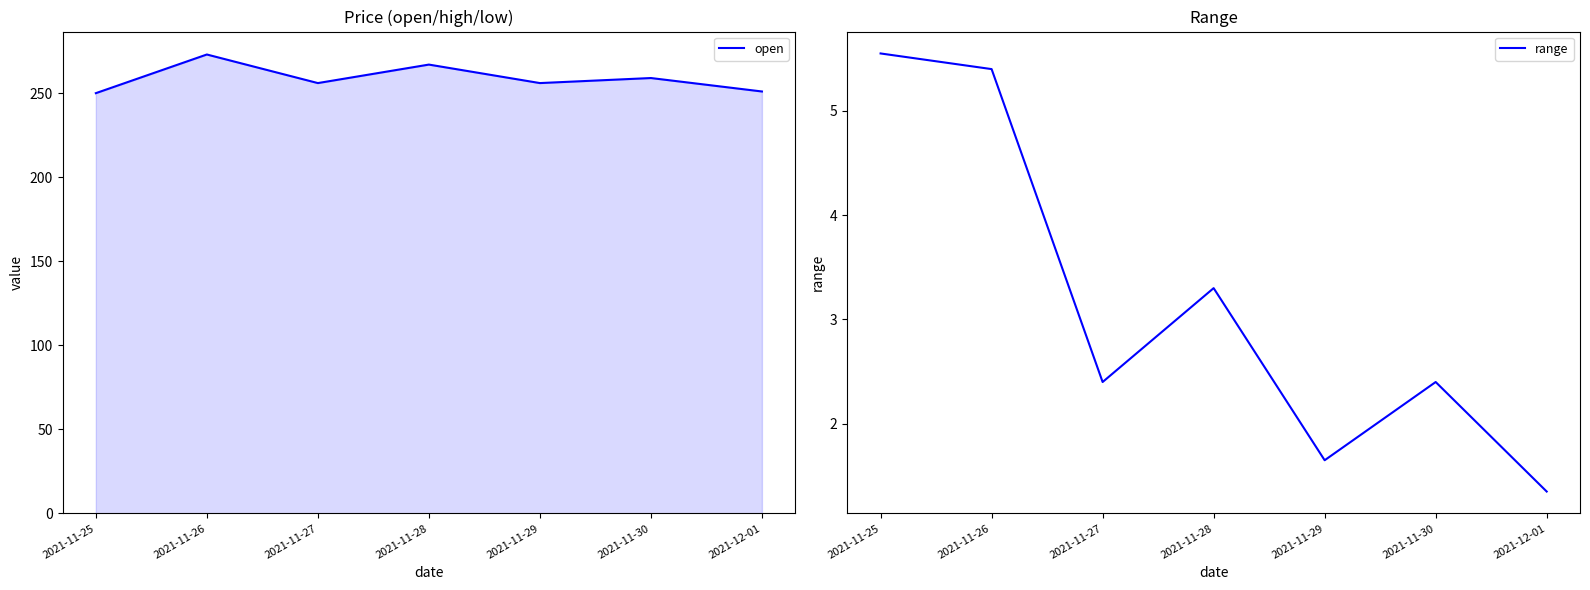

Reading left to right, what are all the values shown in this chart?

open: 250.0	273.0	256.0	267.0	256.0	259.0	251.0
range: 5.5	5.4	2.4	3.3	1.6	2.4	1.4